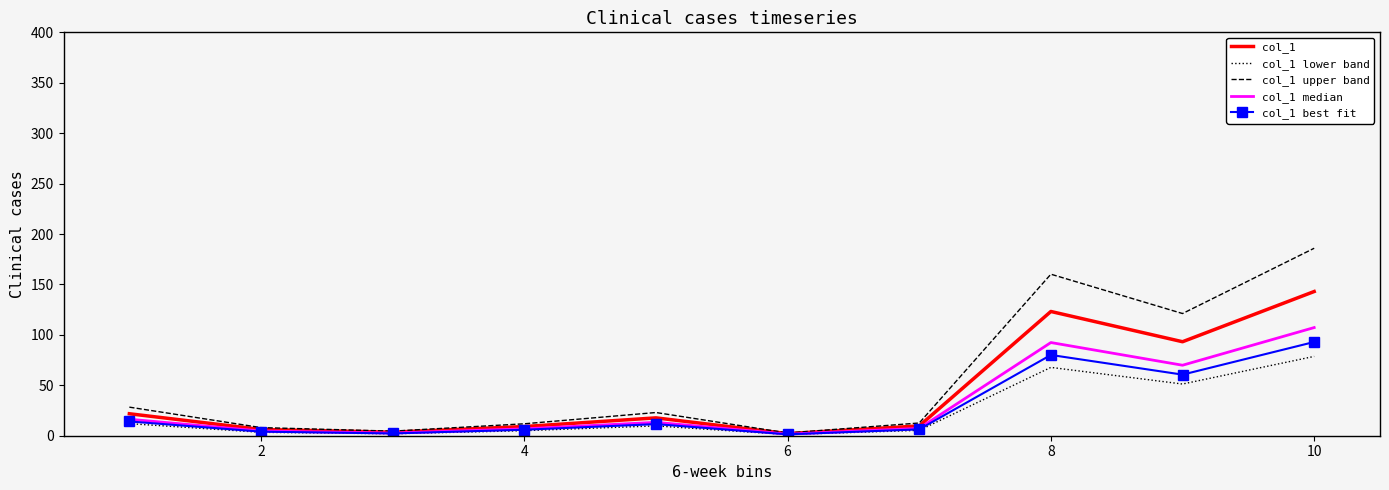

Which series has the largest range (max minus min)?

col_1 upper band